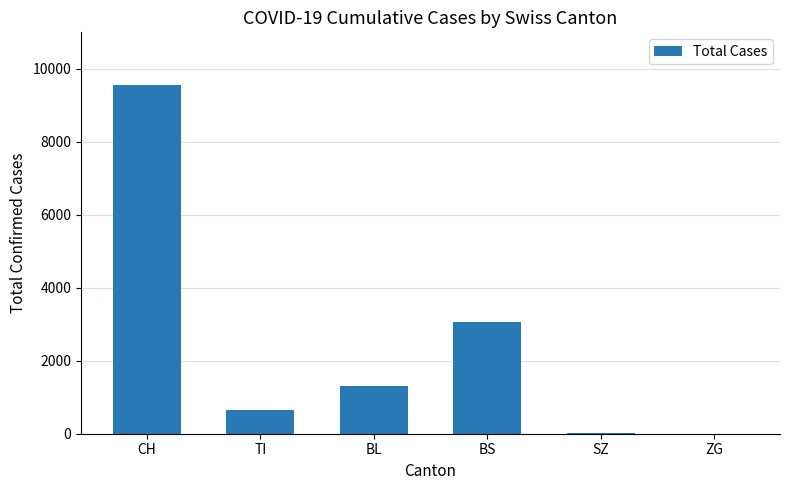

Are the bars horizontal?

No